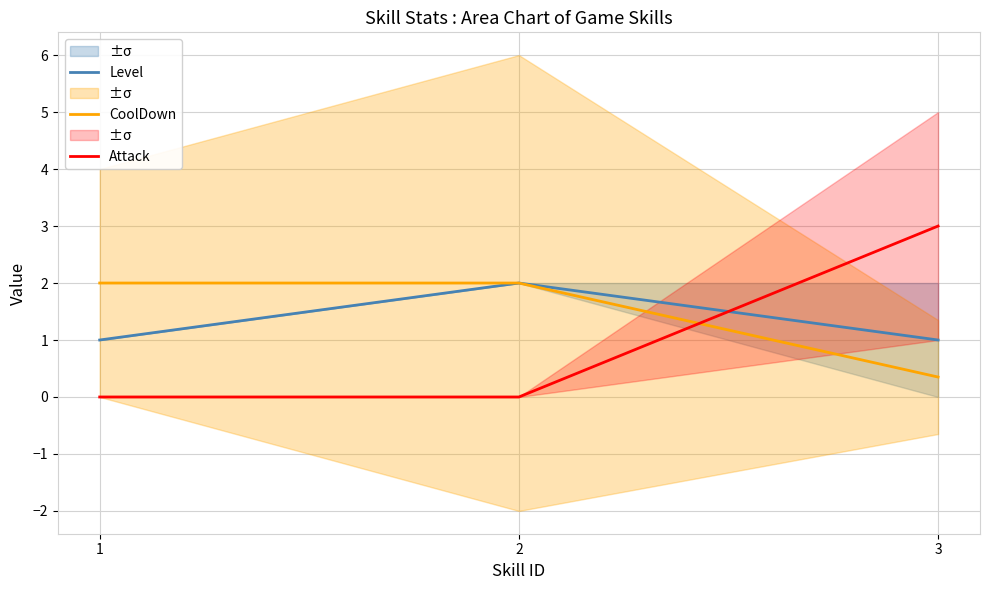

True or false: CoolDown has a value of 1.2 at 2.

False